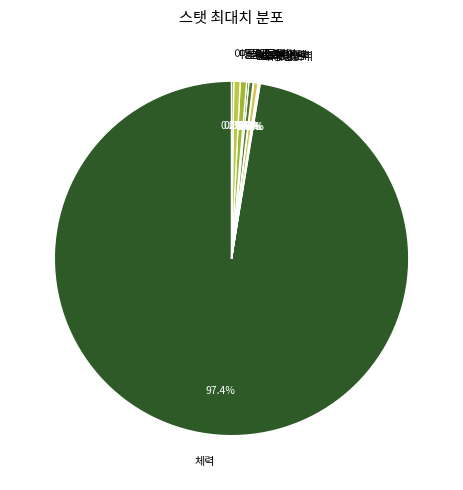

Which slice represents more than half of the pie?

체력